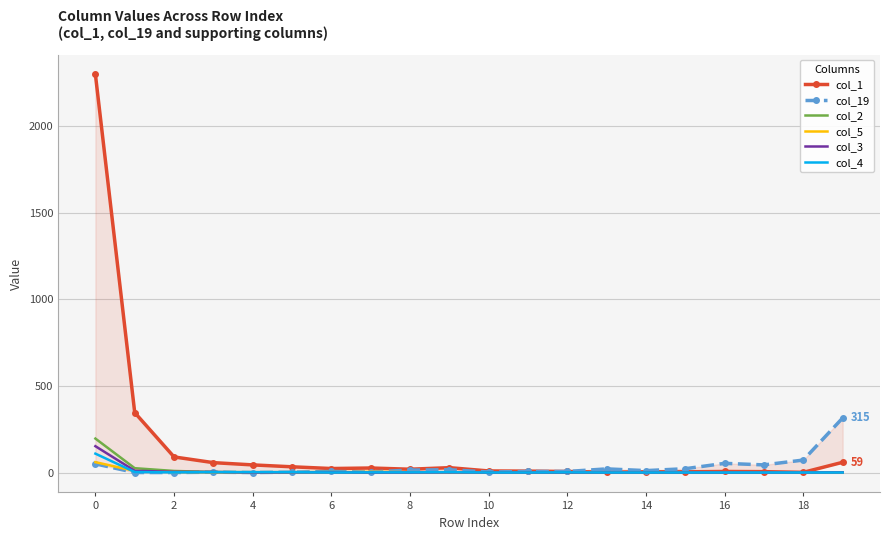

Between 6 and 19, which series saw the biggest shift?

col_19